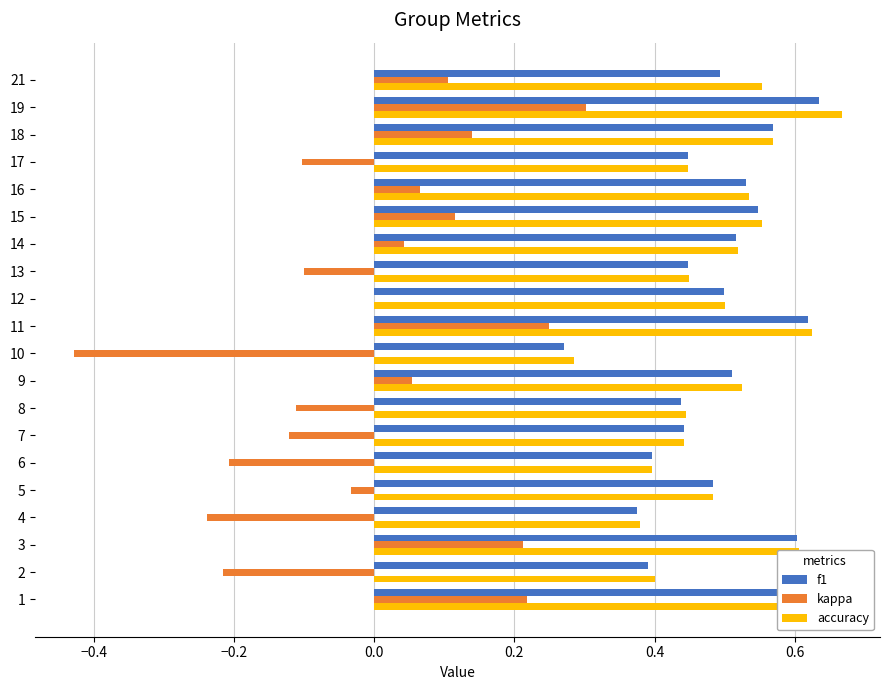

The accuracy series shows 0.8 at 5. True or false?

False